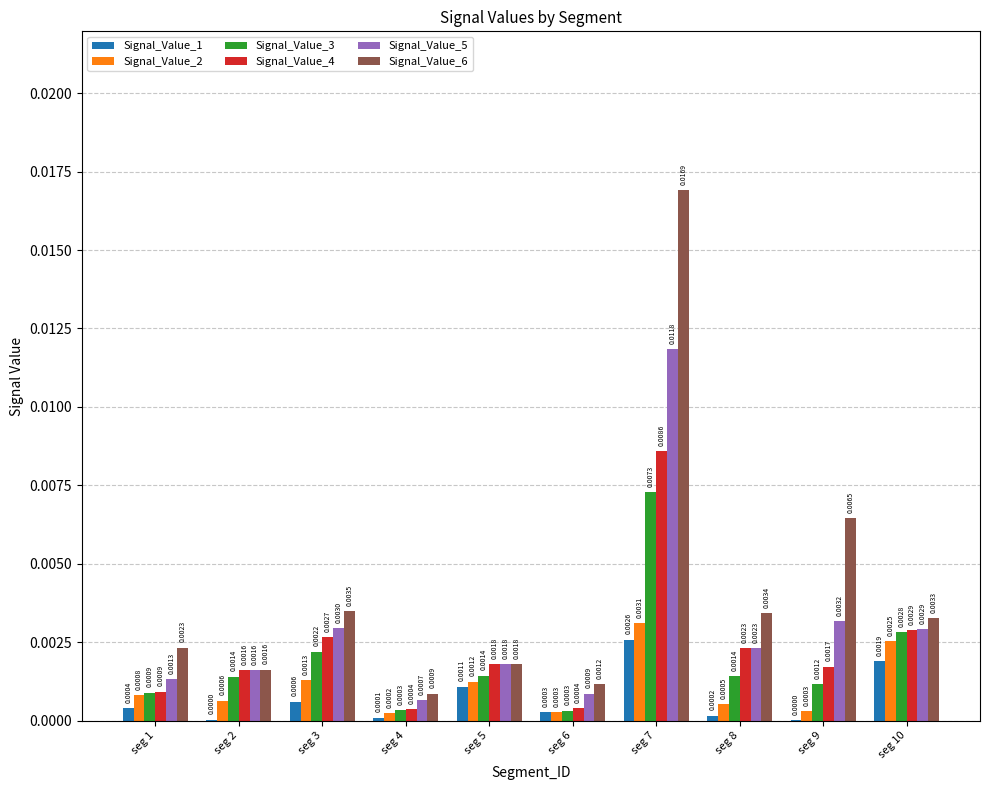

Which series has the largest total across all categories?

Signal_Value_6